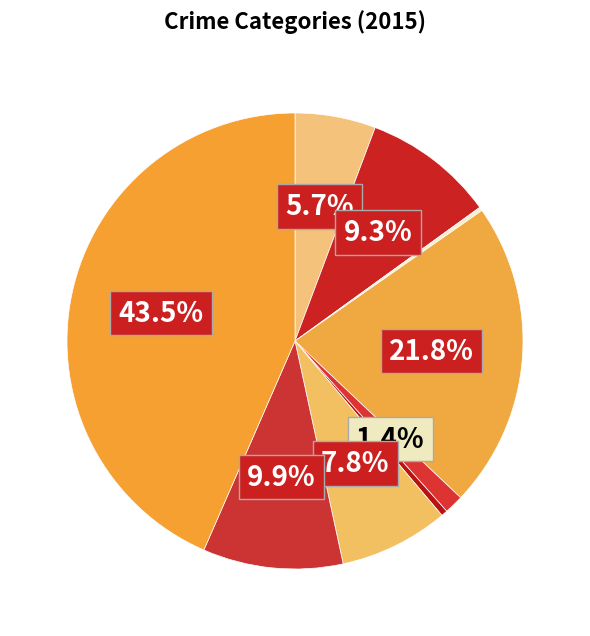

Is there a majority slice in this chart?

No